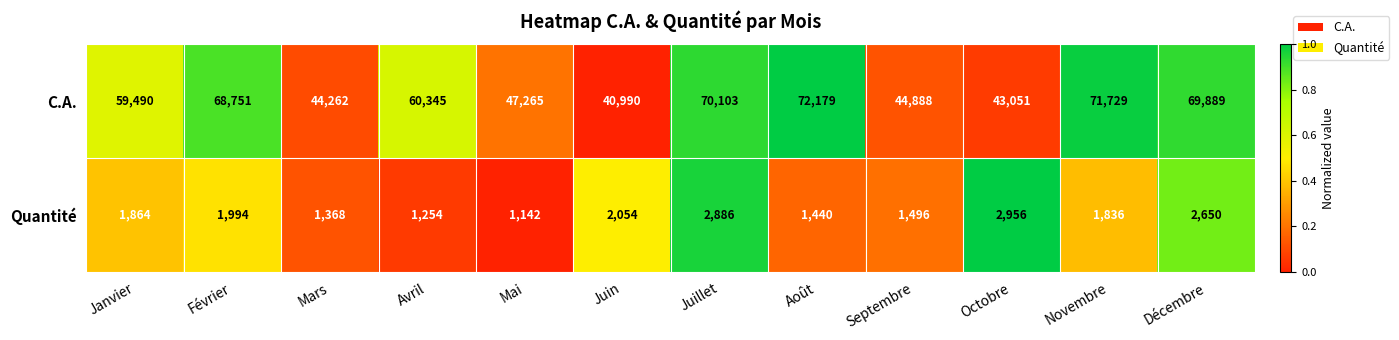

The C.A. series shows 44888 at Septembre. True or false?

True